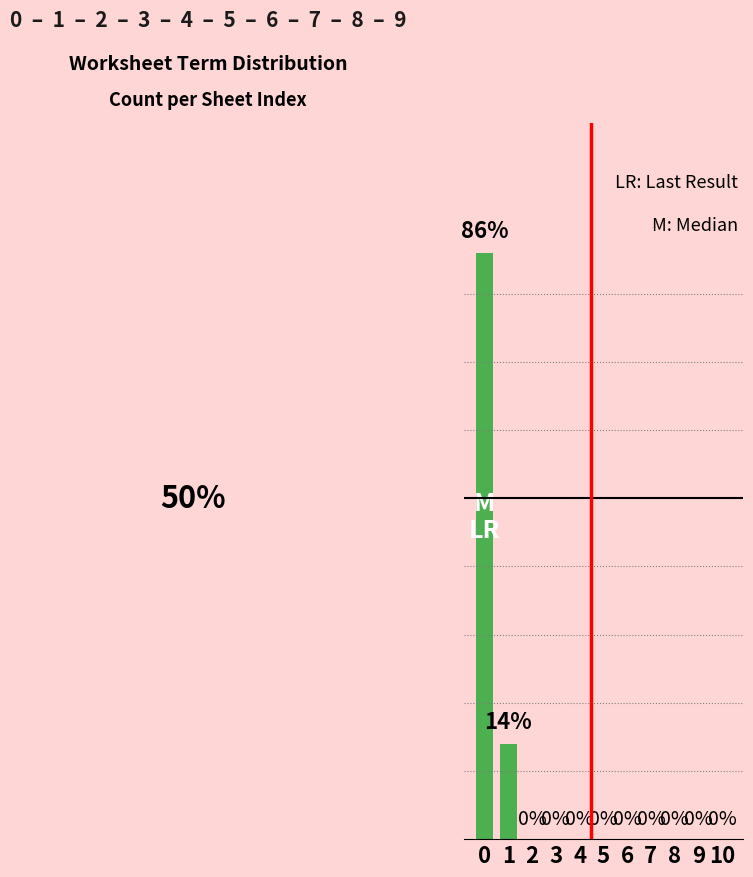

Are the bars horizontal?

No